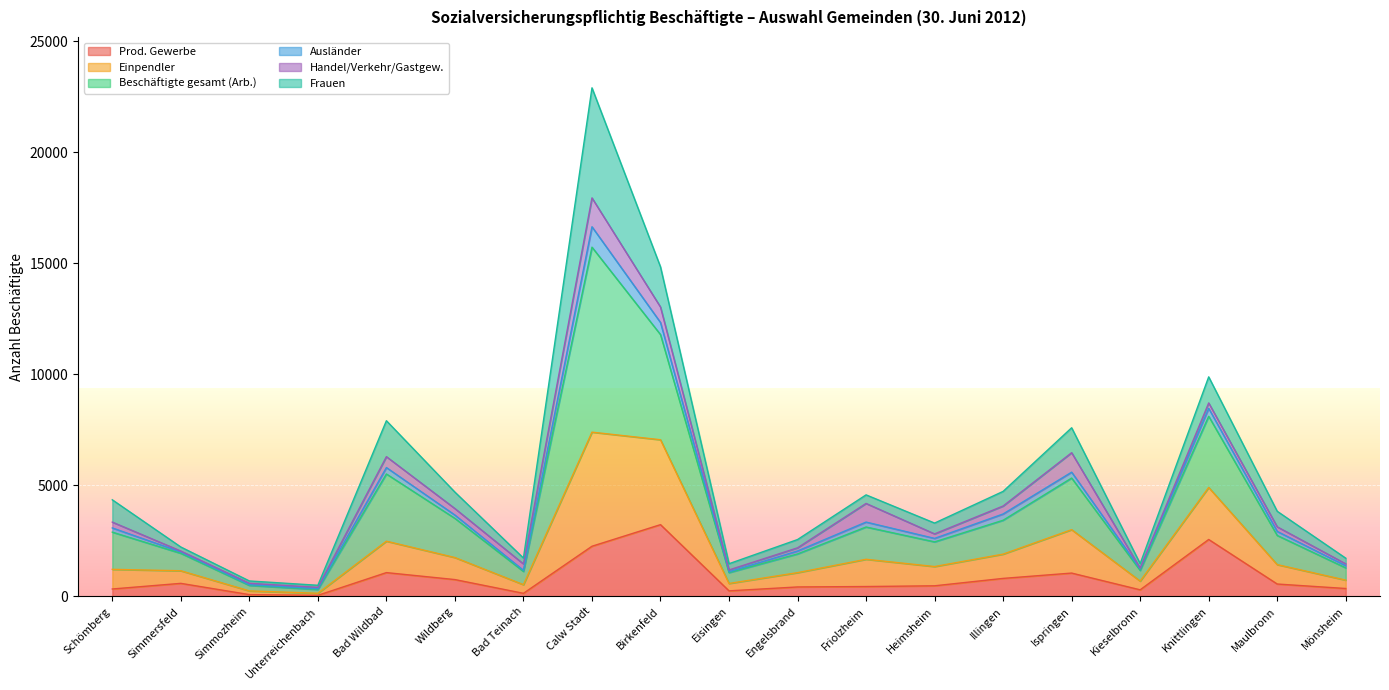

True or false: Beschäftigte gesamt (Arb.) has more than 1 points higher than both neighbors.

True